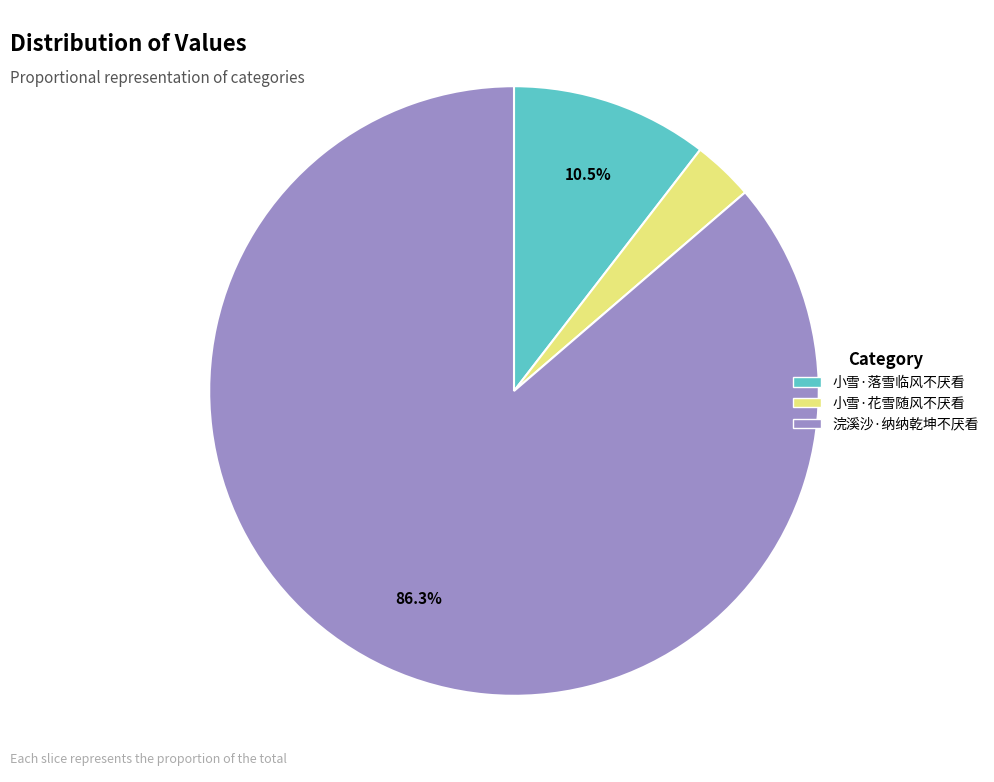

Do 浣溪沙·纳纳乾坤不厌看 and 小雪·花雪随风不厌看 together represent more than half of the pie?

Yes